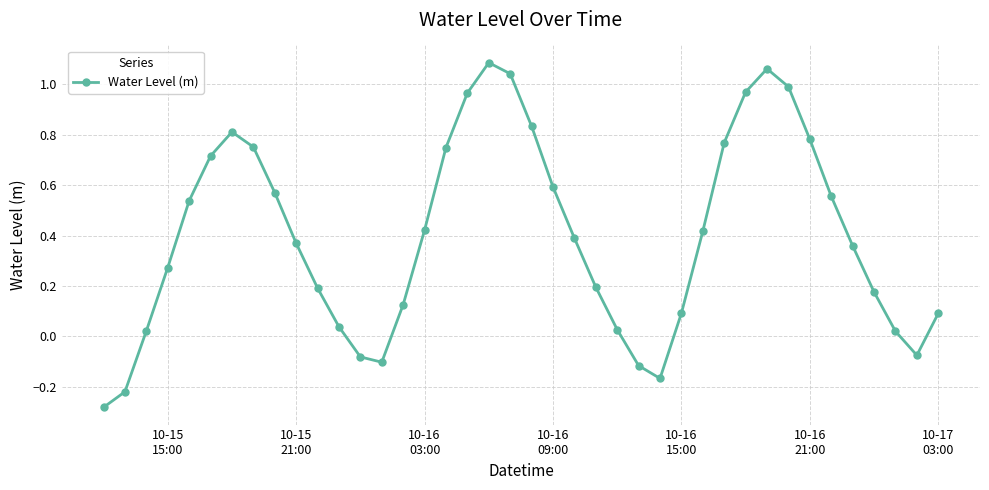

How many data points does each series have?

40